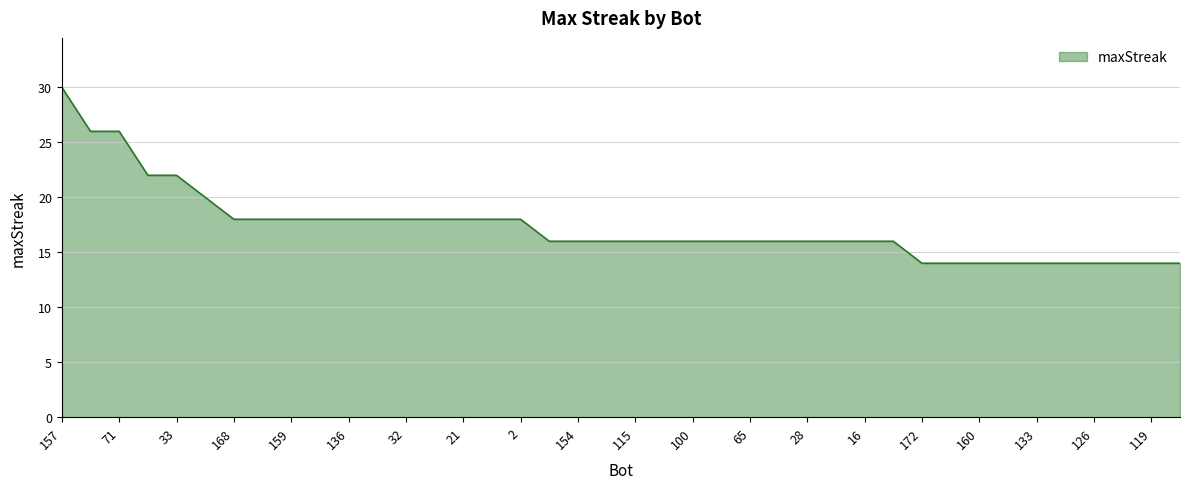

Reading right to left, transcribe all the data shown in this chart.

14	14	14	14	14	14	14	14	14	14	16	16	16	16	16	16	16	16	16	16	16	16	16	18	18	18	18	18	18	18	18	18	18	18	20	22	22	26	26	30